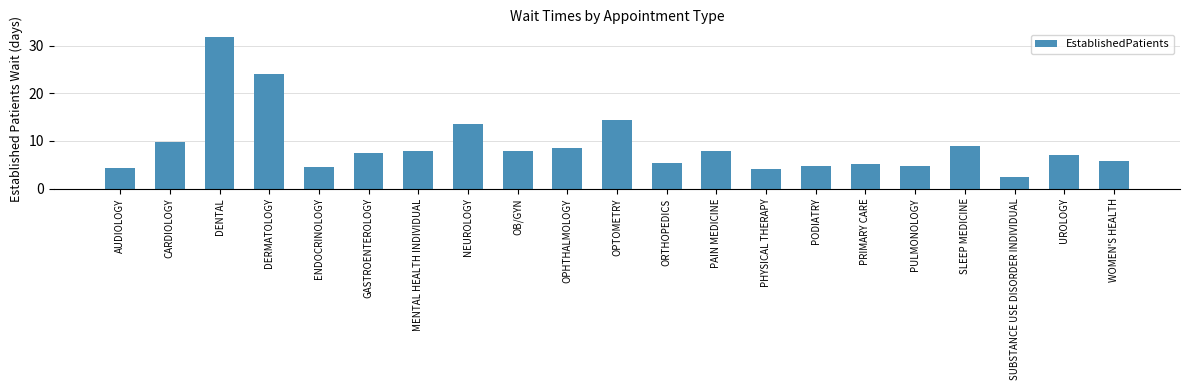

Is it true that the value at GASTROENTEROLOGY is 7.4?

True